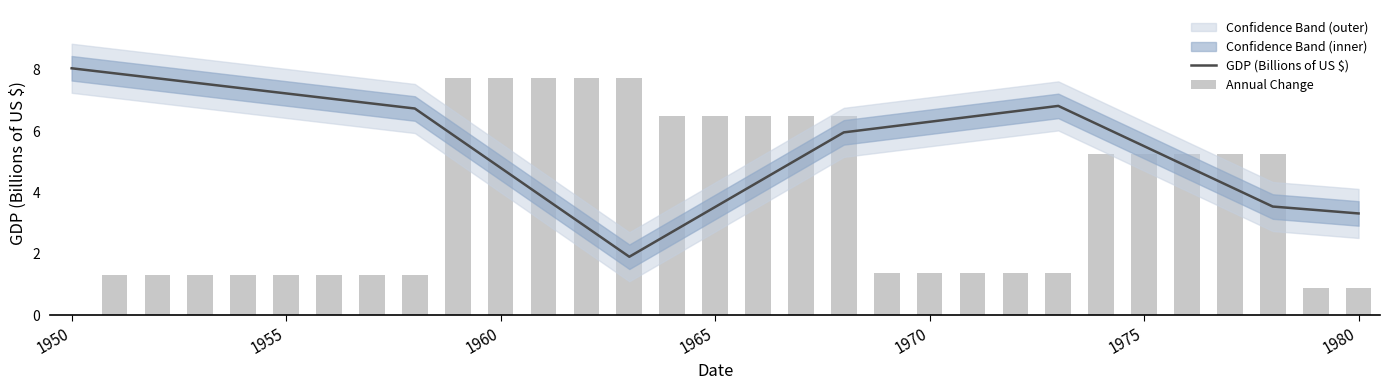

What is the value of the GDP (Billions of US $) bar at the 17th from the left?

4.3